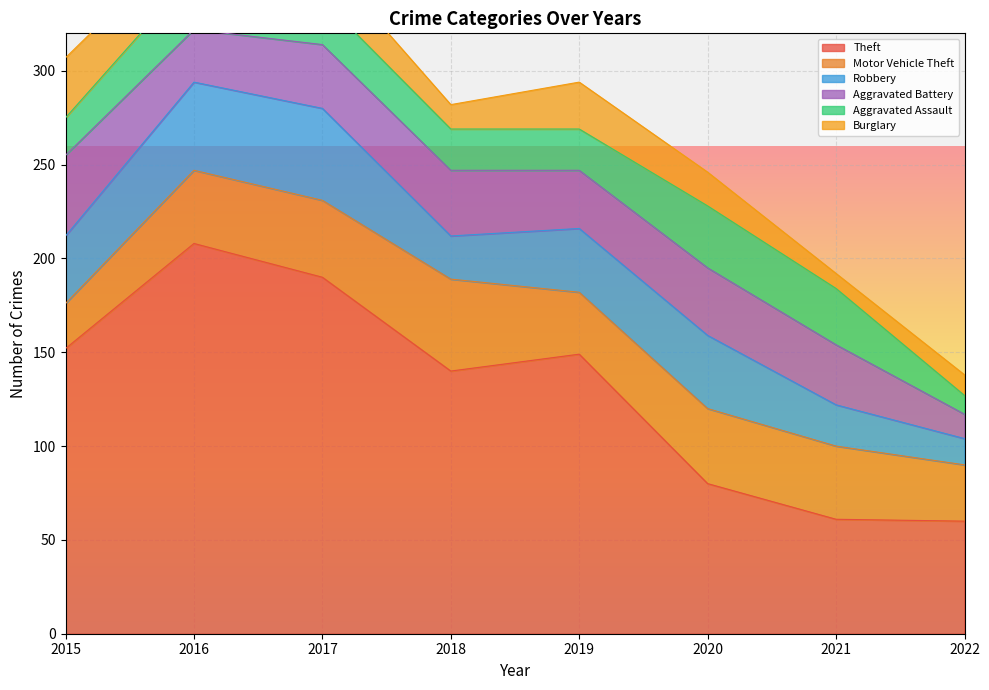

What value does the Aggravated Assault series have at 2018?

22